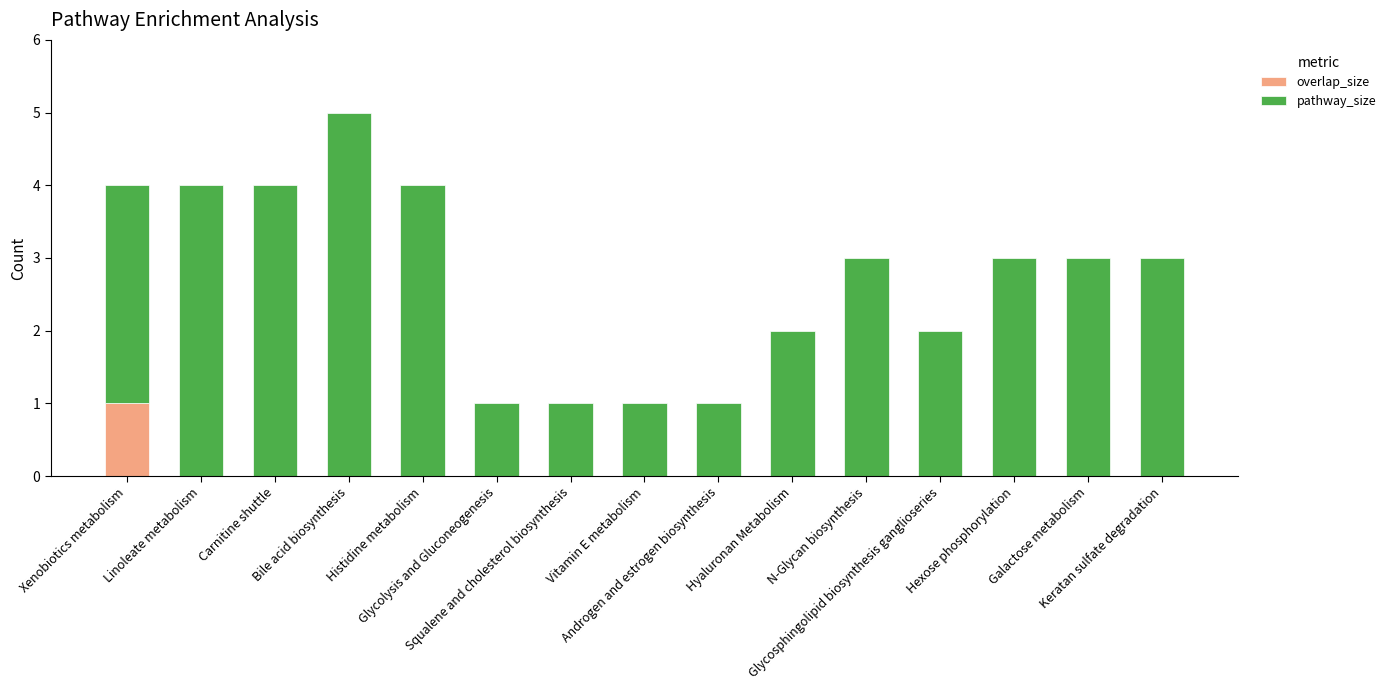

How many distinct data groups are displayed?

2